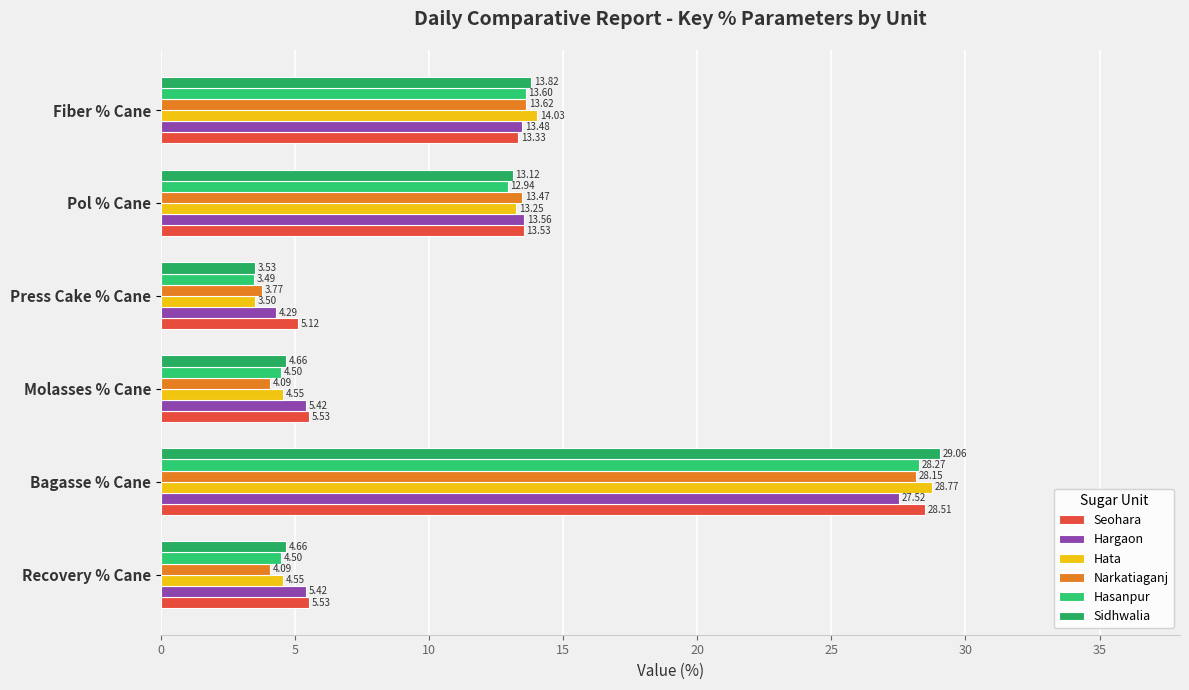

Count the number of data series in this chart.

6